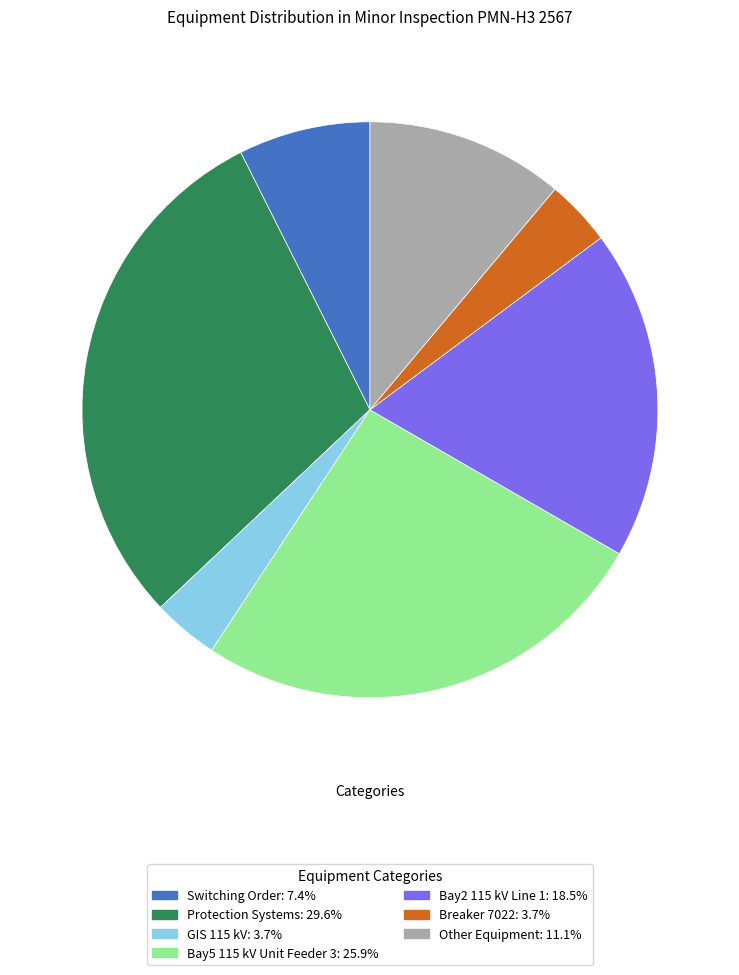

Which category has the biggest portion of the pie?

Protection Systems